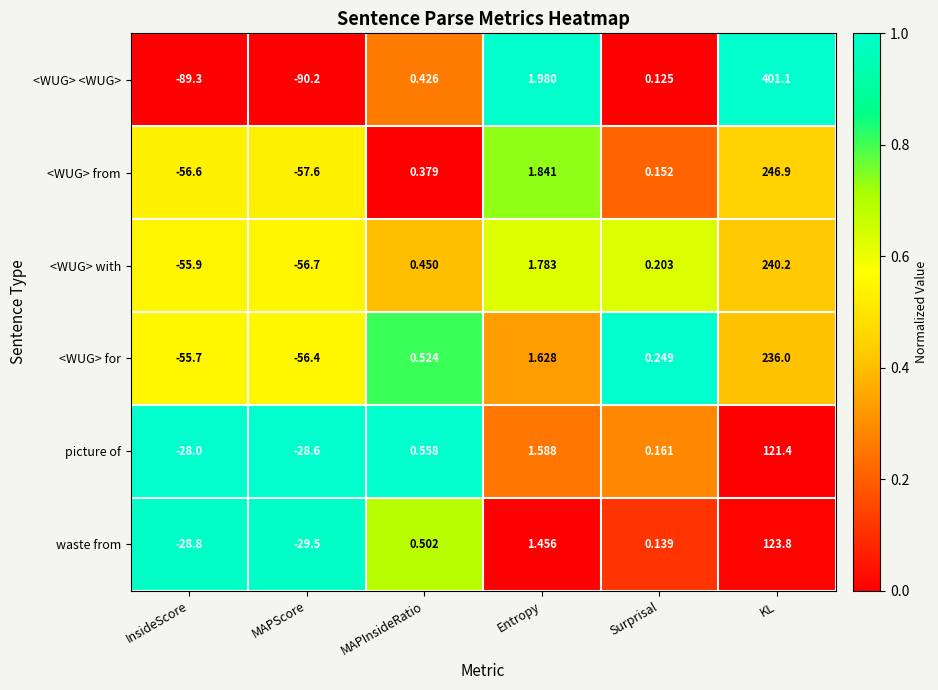

At which label is <WUG> <WUG> closest to 155?

Entropy